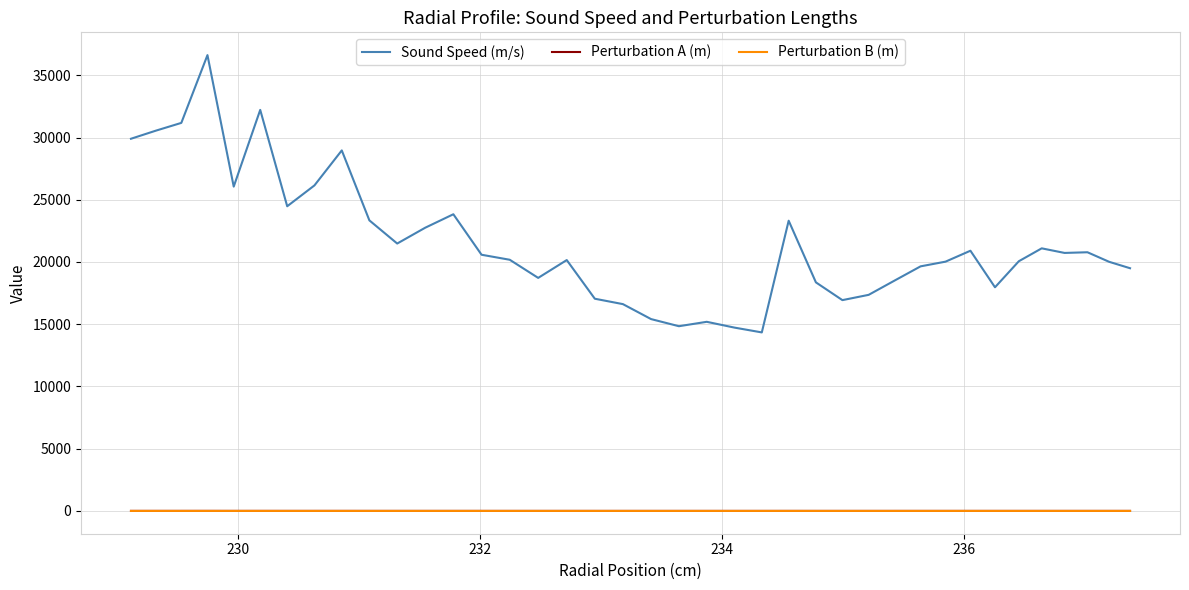

True or false: Perturbation A (m) and Sound Speed (m/s) intersect in this chart.

False